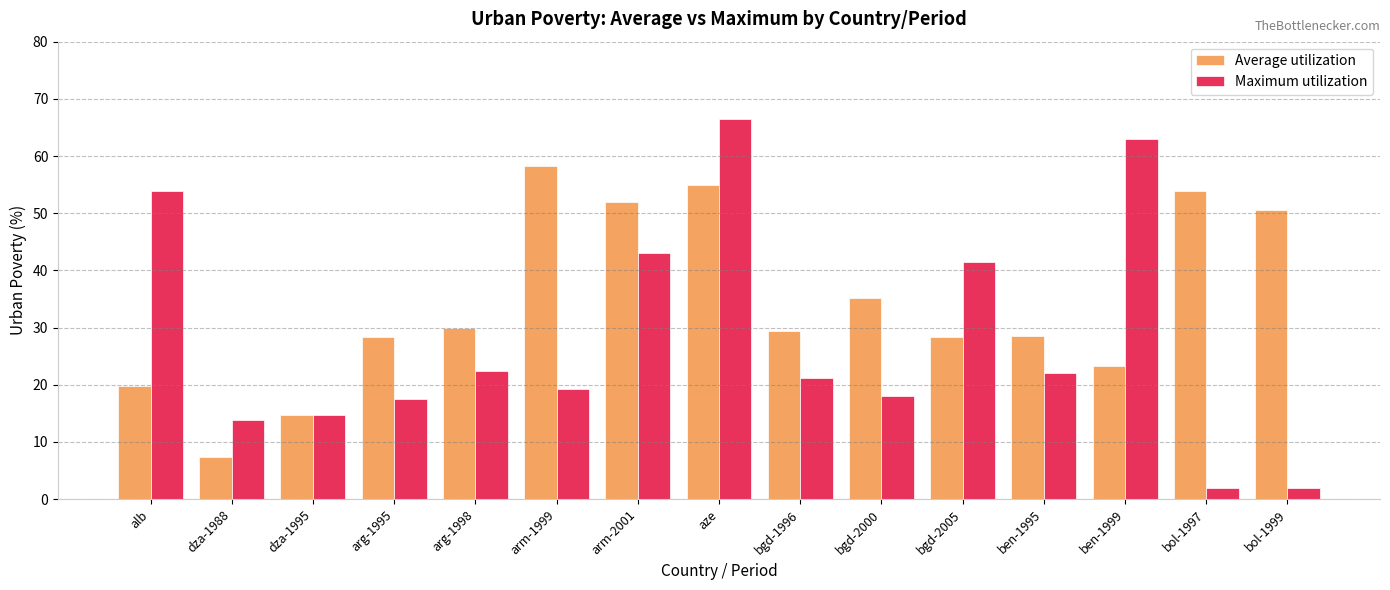

Is it true that Average utilization equals 71.7 at bol-1999?

False